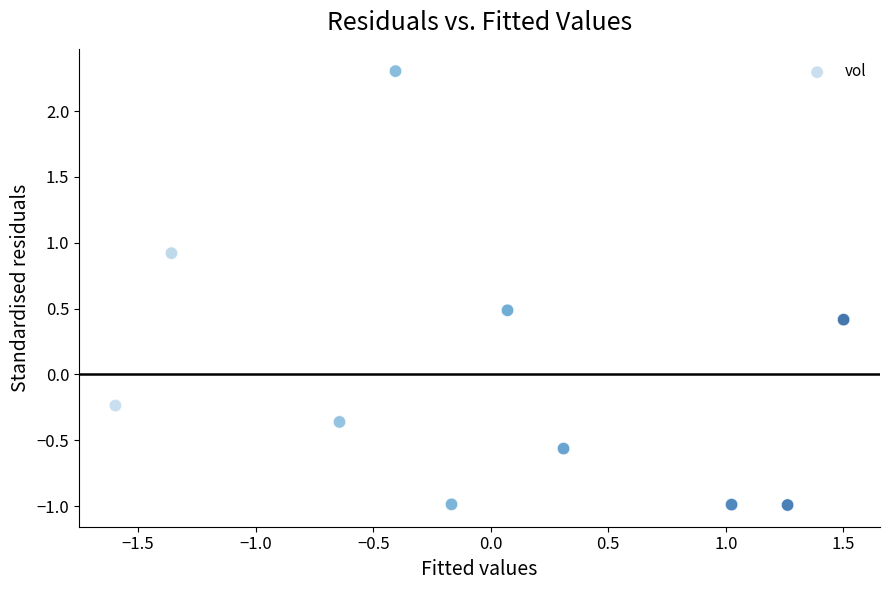

What is the range of Y values (max minus min)?

3.3